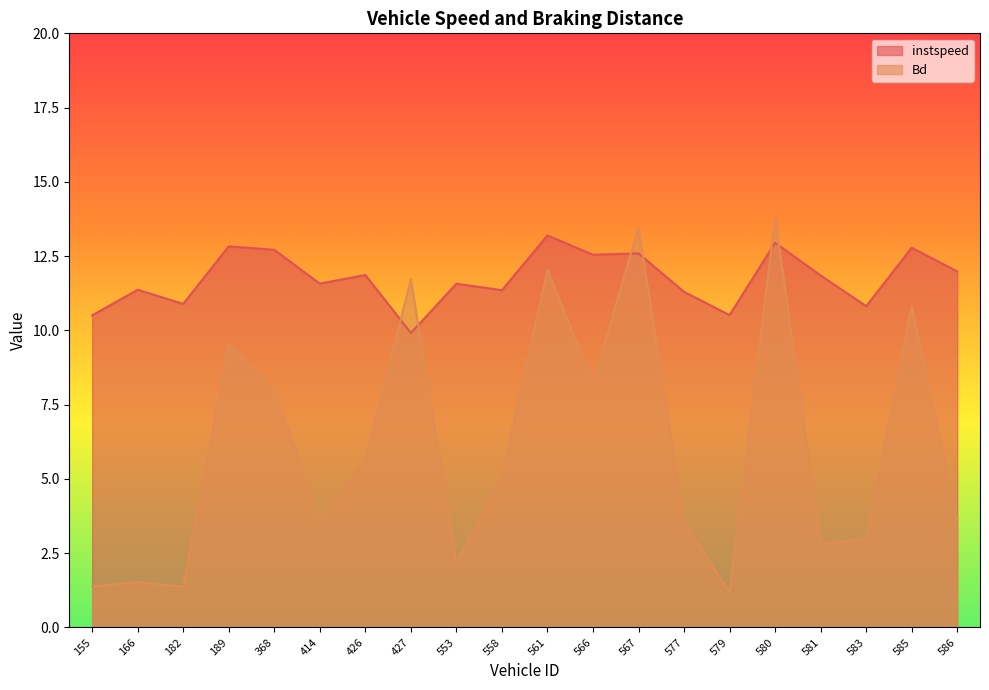

Reading left to right, transcribe all the data shown in this chart.

instspeed: 10.5	11.4	10.9	12.8	12.7	11.6	11.9	9.9	11.6	11.4	13.2	12.5	12.6	11.3	10.5	12.9	11.8	10.8	12.8	12.0
Bd: 1.4	1.5	1.4	9.5	8.0	3.6	5.7	11.7	2.2	5.1	12.0	8.2	13.5	3.5	1.2	13.8	2.8	3.0	10.8	3.6